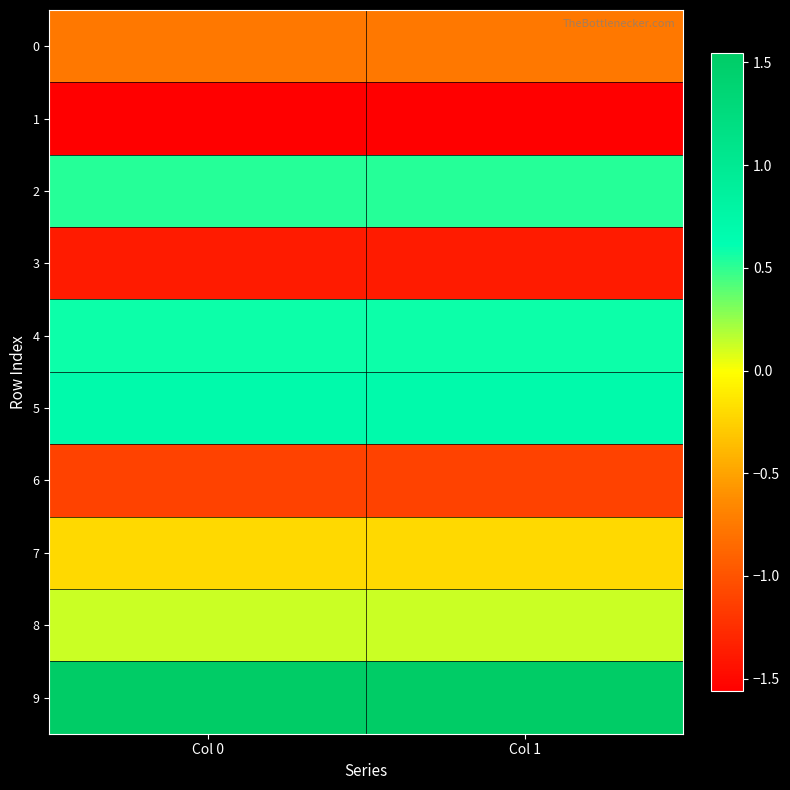

Which series has the largest range (max minus min)?

6